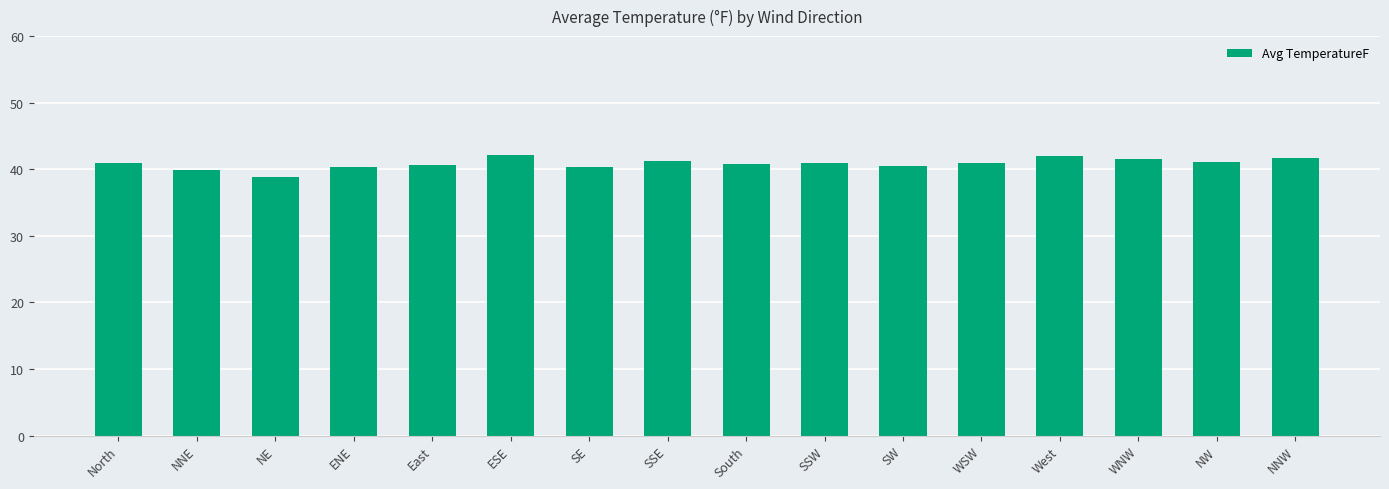

What is the sum of the values at SE and NE?

79.2